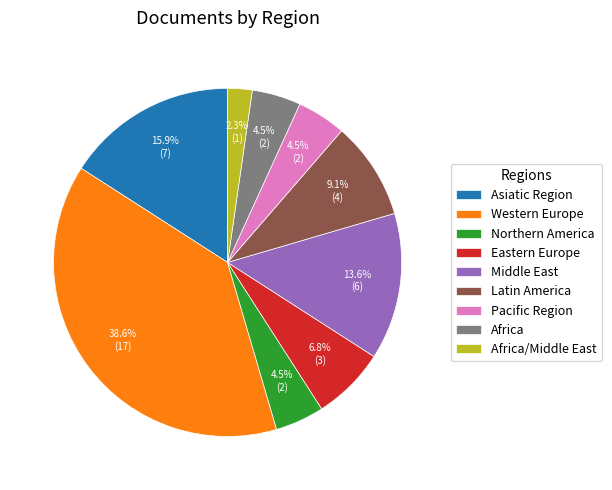

Is there any slice that represents more than half of the pie?

No